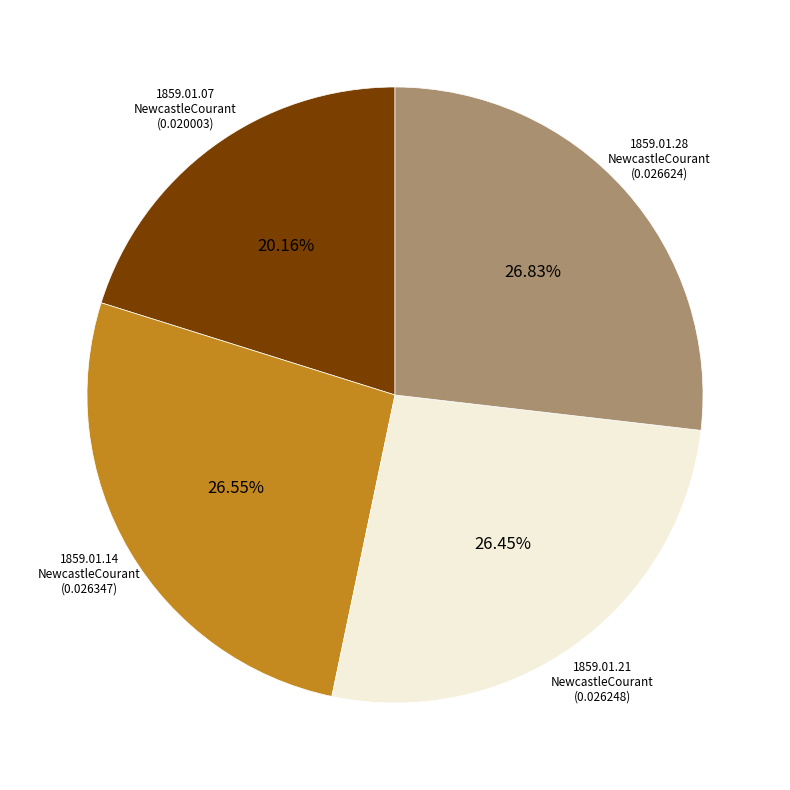

Count the number of slices in the pie.

4